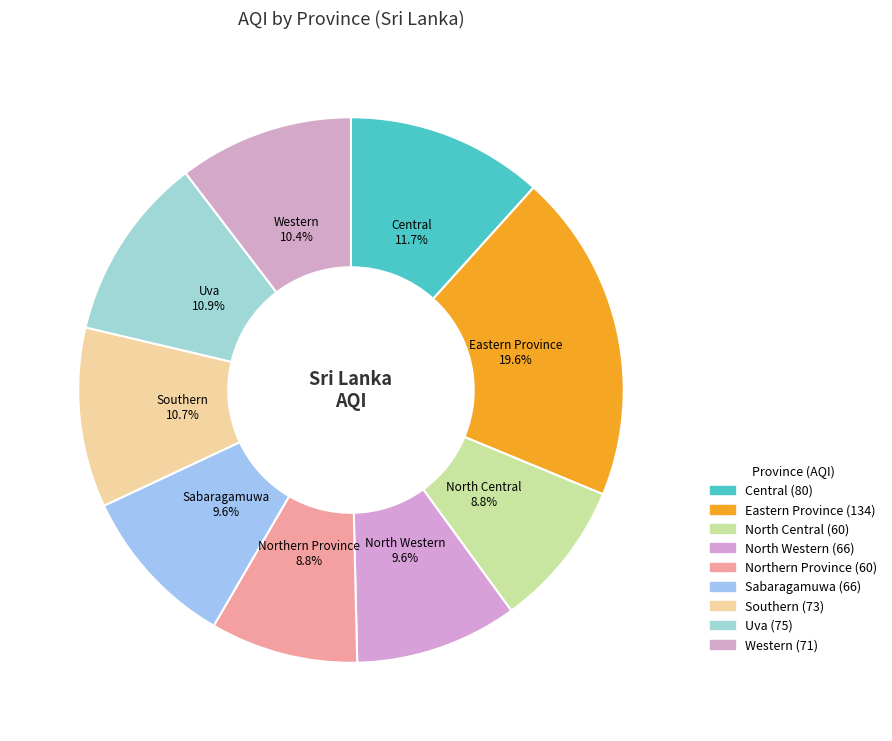

Count the number of slices in the pie.

9